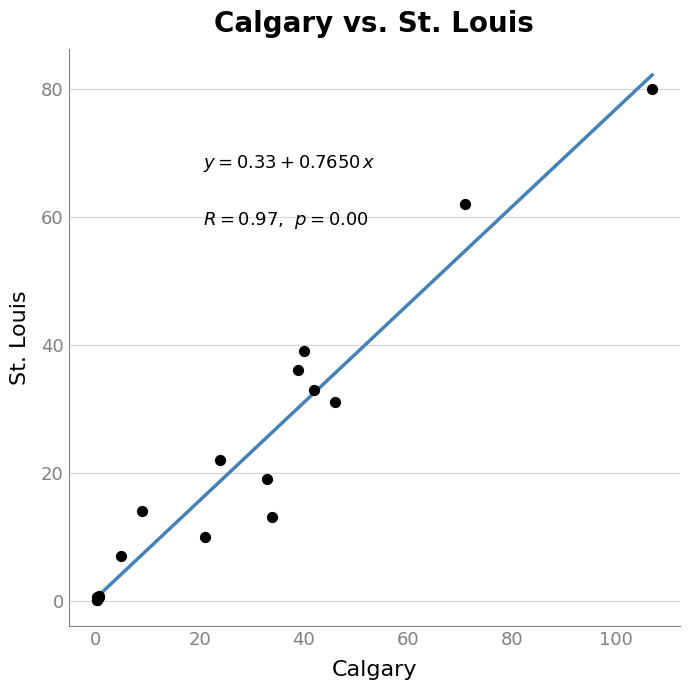

What Y value in the scatter plot is closest to 40?

39.0